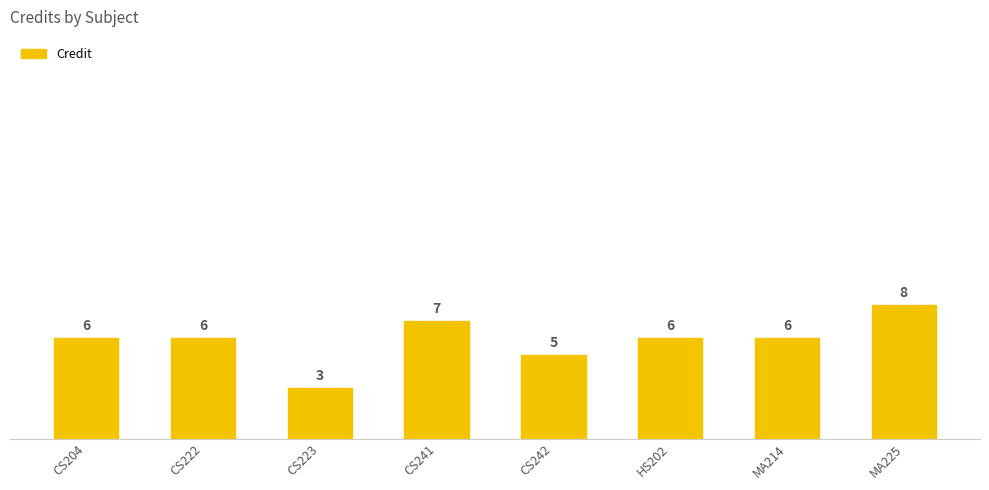

Reading left to right, what are all the values shown in this chart?

CS204=6	CS222=6	CS223=3	CS241=7	CS242=5	HS202=6	MA214=6	MA225=8